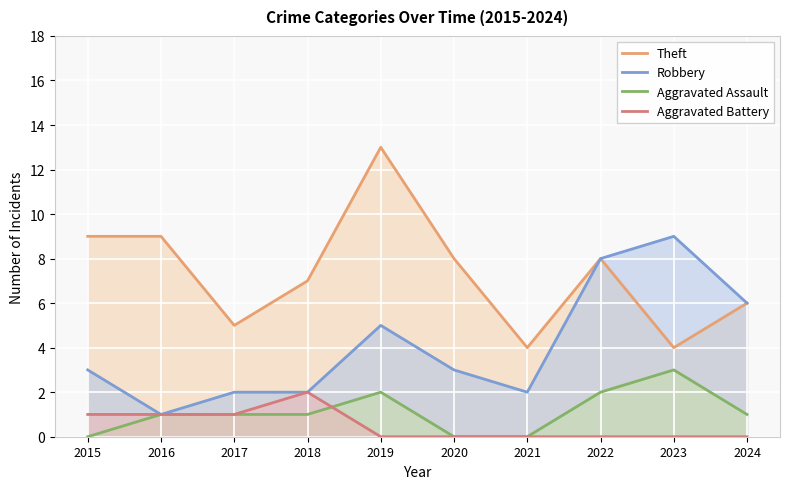

What are all the series names shown in the legend?

Theft, Robbery, Aggravated Assault, Aggravated Battery